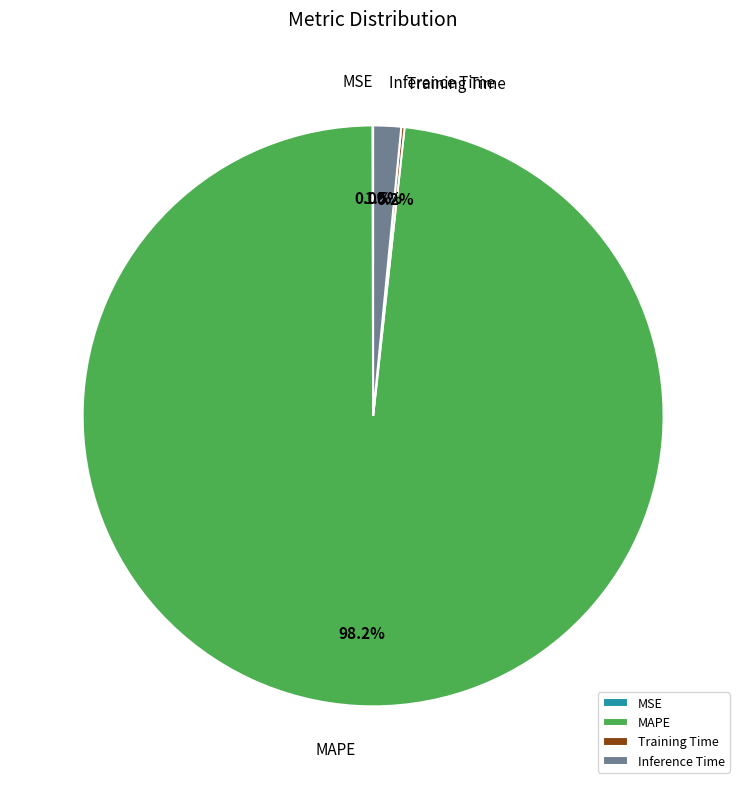

What percentage do MAPE and Inference Time together represent?

99.8%